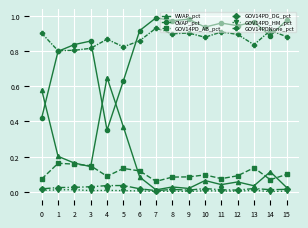

How many lines are shown in the chart?

6